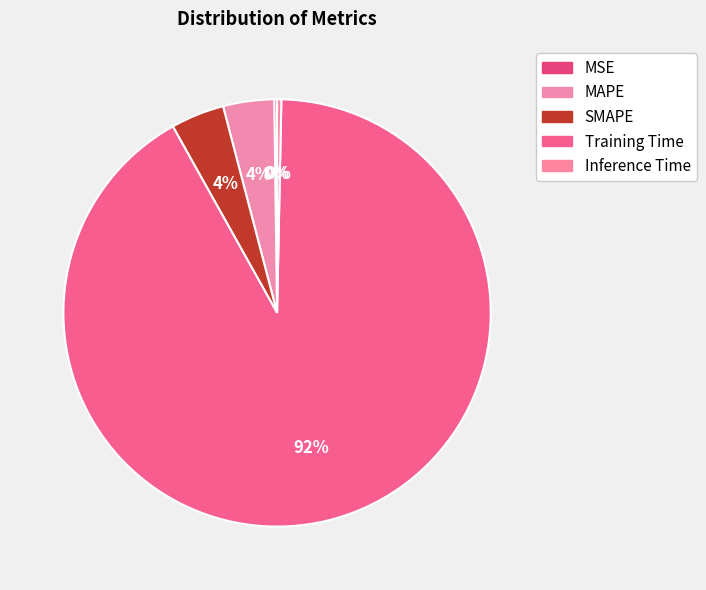

What is the largest slice in the pie chart?

Training Time